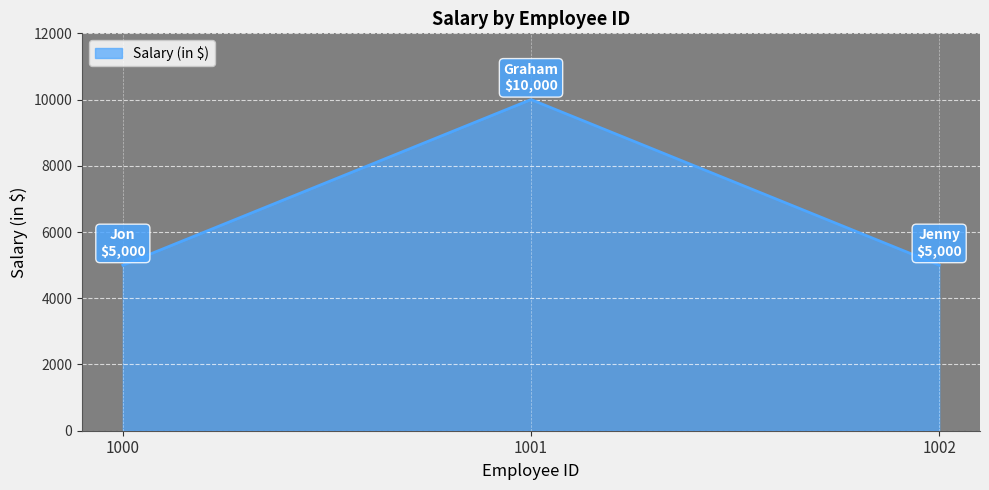

The chart shows a value of 14539 at 1001. True or false?

False